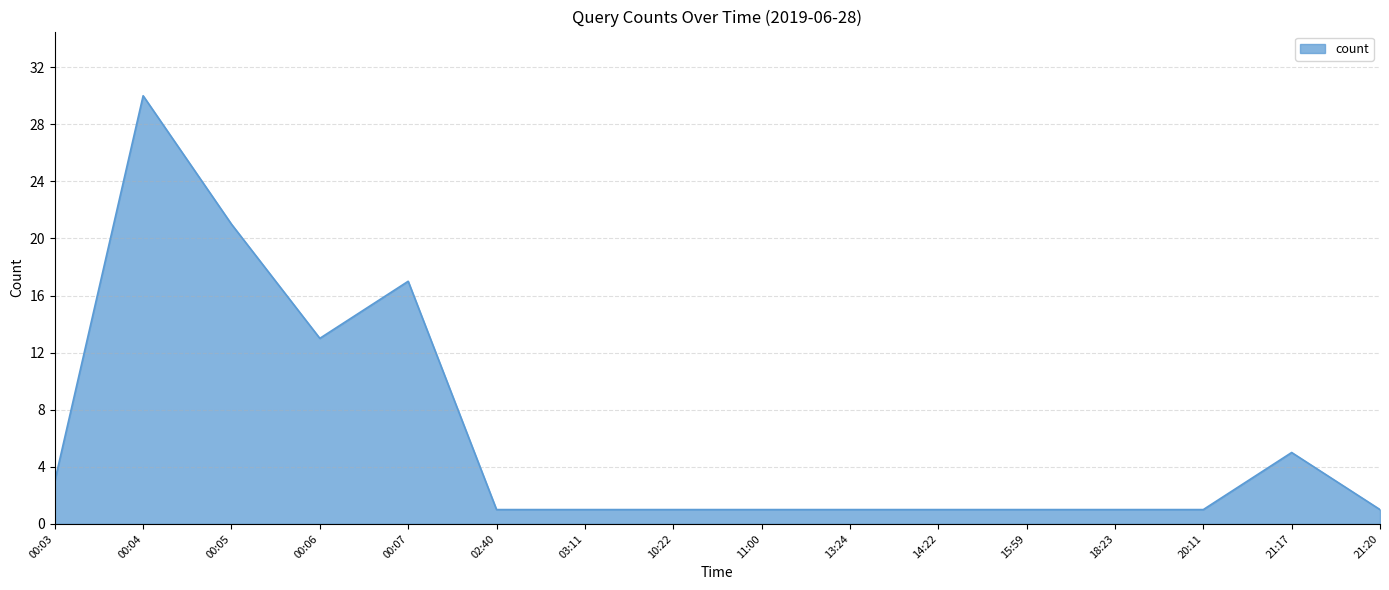

What is the sum of the values at 10:22 and 00:05?

22